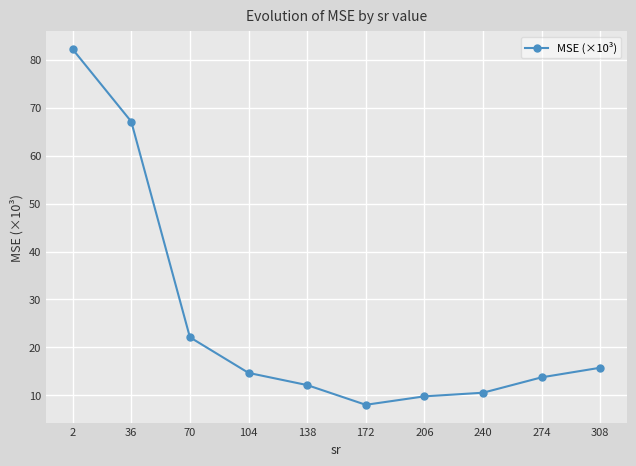

Approximately how many times larger is the value at 36 compared to 2?

0.8